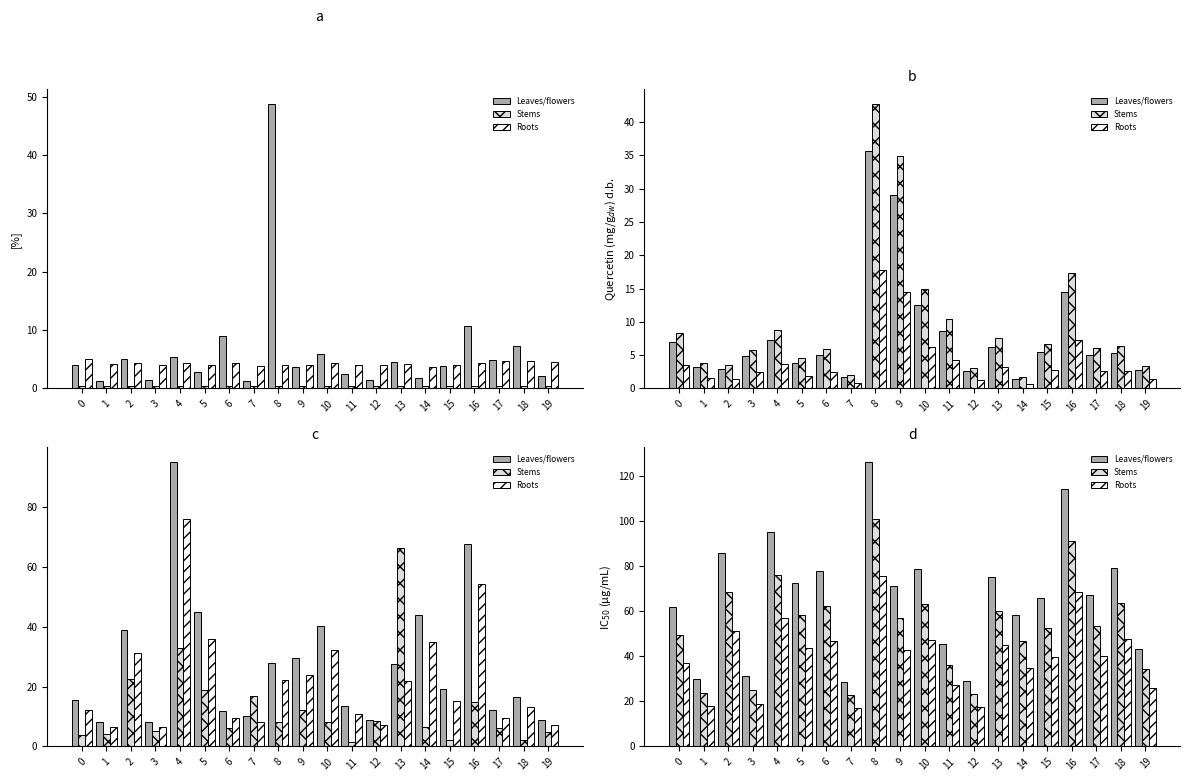

What value does the Roots series have at 17?

40.2